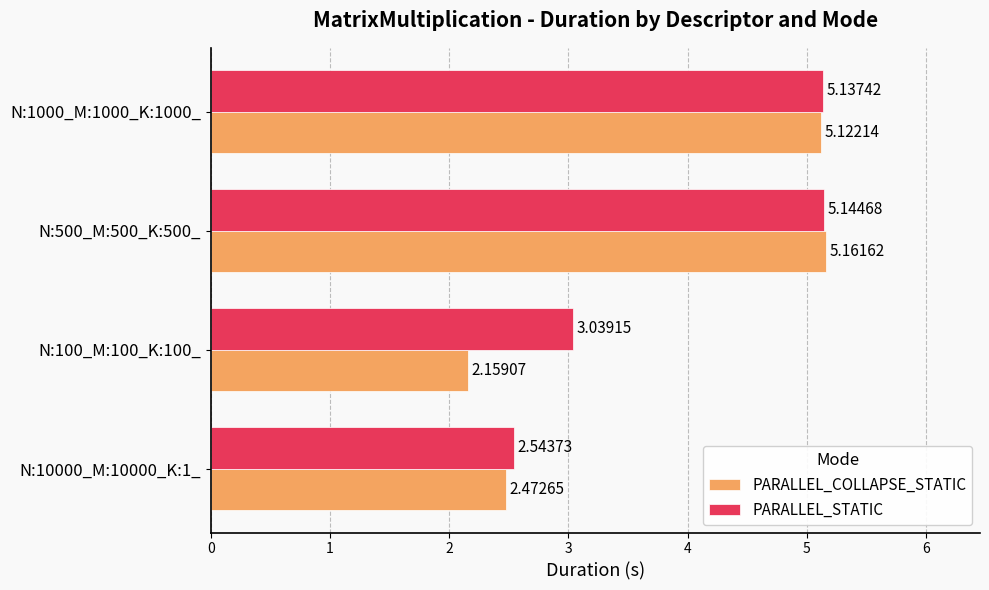

Which series has the widest spread of values?

PARALLEL_COLLAPSE_STATIC